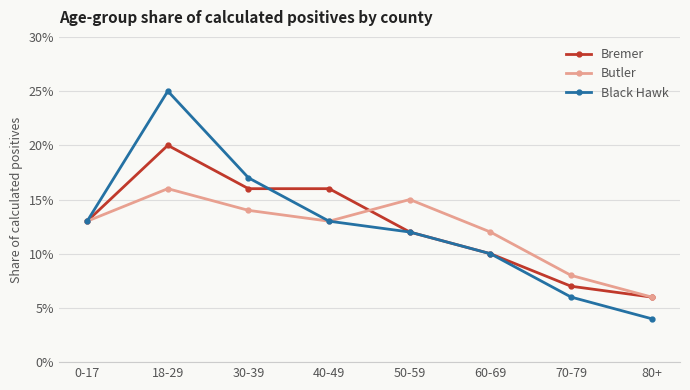

What is the sum of the Bremer values at 40-49 and 60-69?

0.3